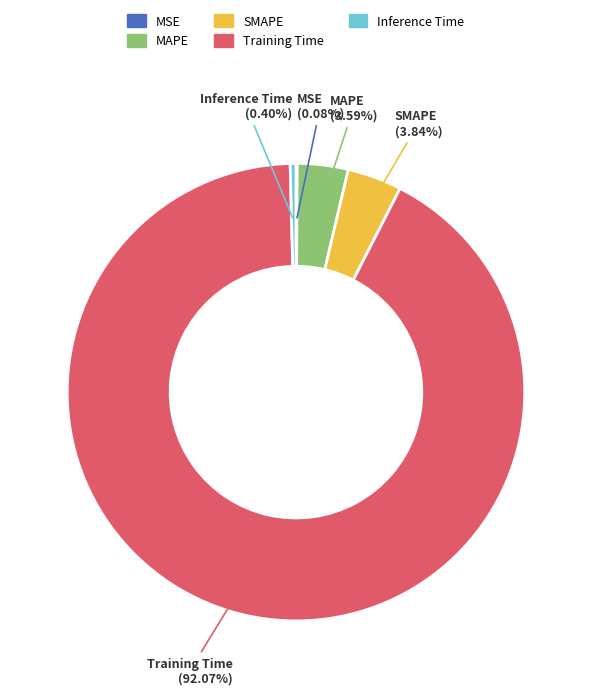

What is the largest slice in the pie chart?

Training Time